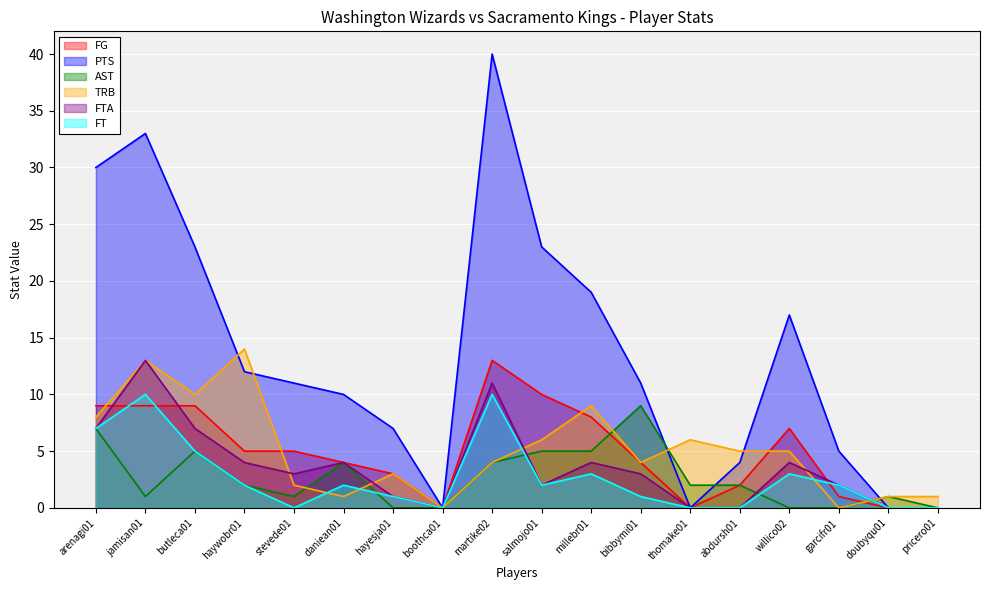

Which series has the widest spread of values?

PTS